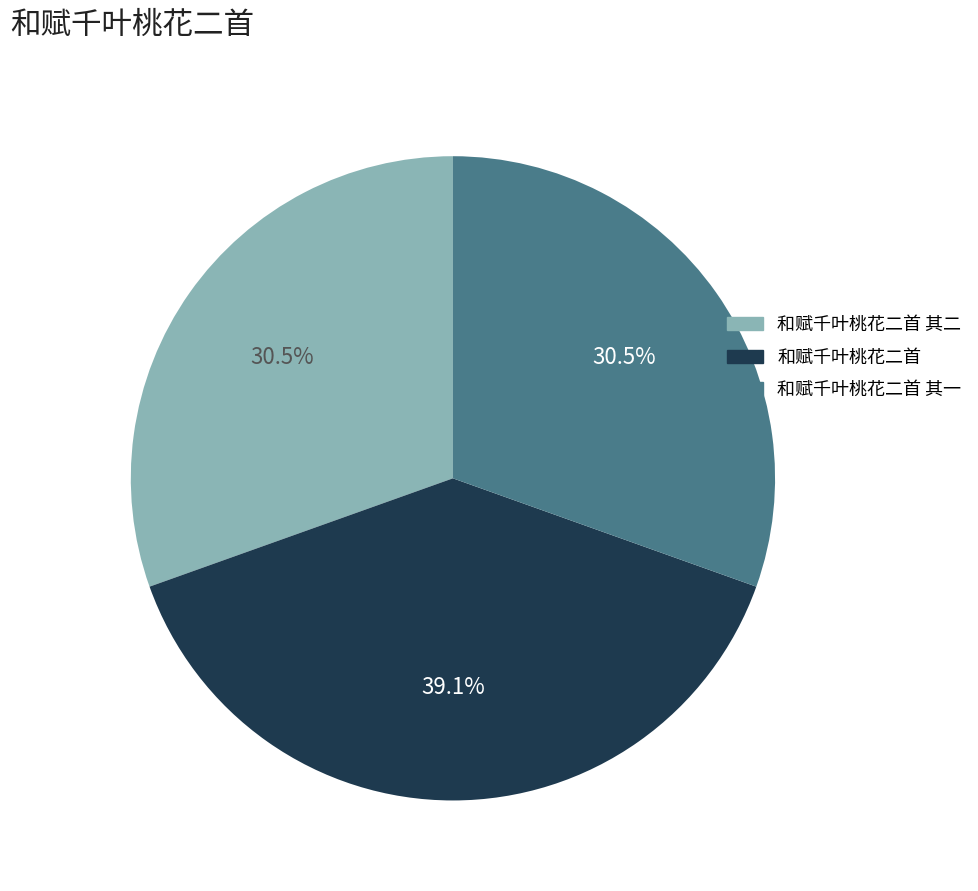

Is there a majority slice in this chart?

No